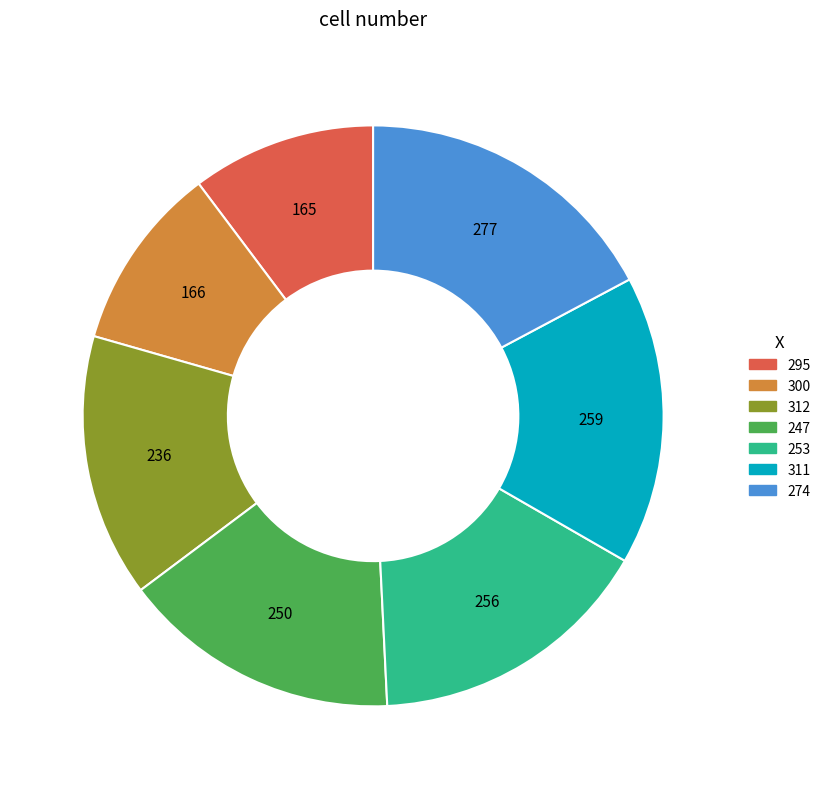

What is the ratio of the value at 300 to the value at 247?

0.7